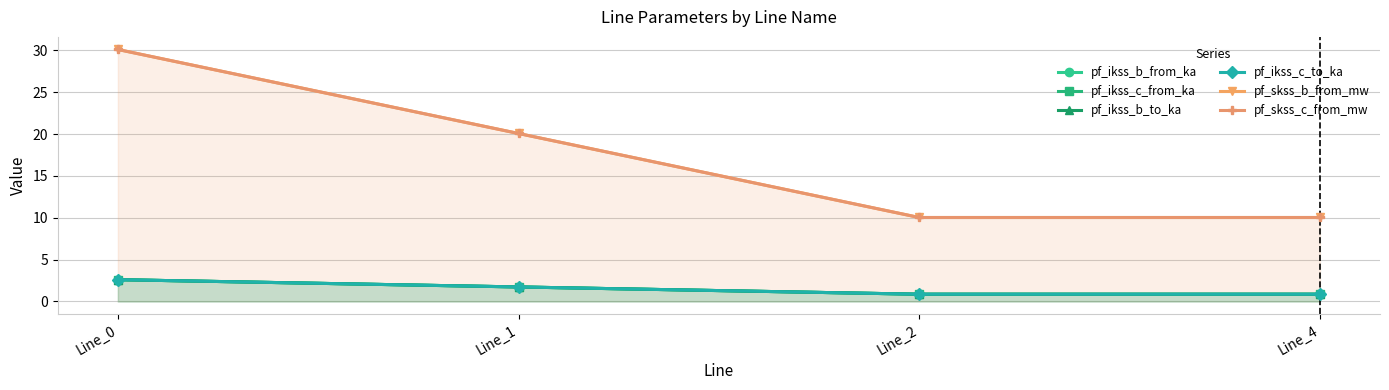

Reading left to right, transcribe all the data shown in this chart.

pf_ikss_b_from_ka: Line_0=2.6	Line_1=1.7	Line_2=0.9	Line_4=0.9
pf_ikss_c_from_ka: Line_0=2.6	Line_1=1.7	Line_2=0.9	Line_4=0.9
pf_ikss_b_to_ka: Line_0=2.6	Line_1=1.7	Line_2=0.9	Line_4=0.9
pf_ikss_c_to_ka: Line_0=2.6	Line_1=1.7	Line_2=0.9	Line_4=0.9
pf_skss_b_from_mw: Line_0=30.1	Line_1=20.1	Line_2=10.0	Line_4=10.0
pf_skss_c_from_mw: Line_0=30.1	Line_1=20.1	Line_2=10.0	Line_4=10.0